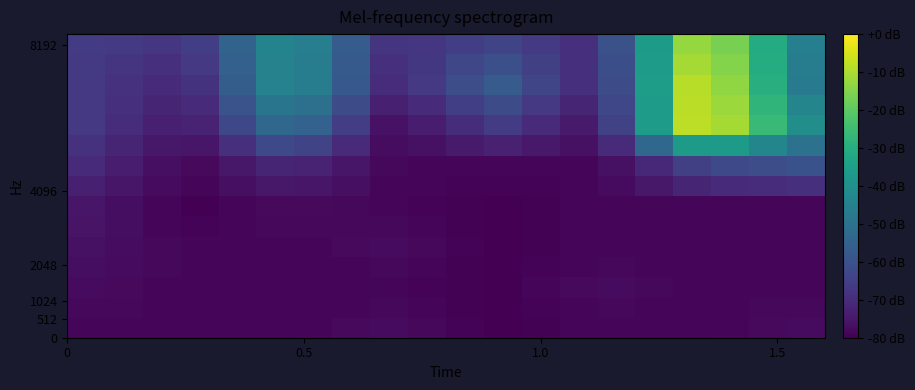

What is the minimum value shown in the chart?

-0.9